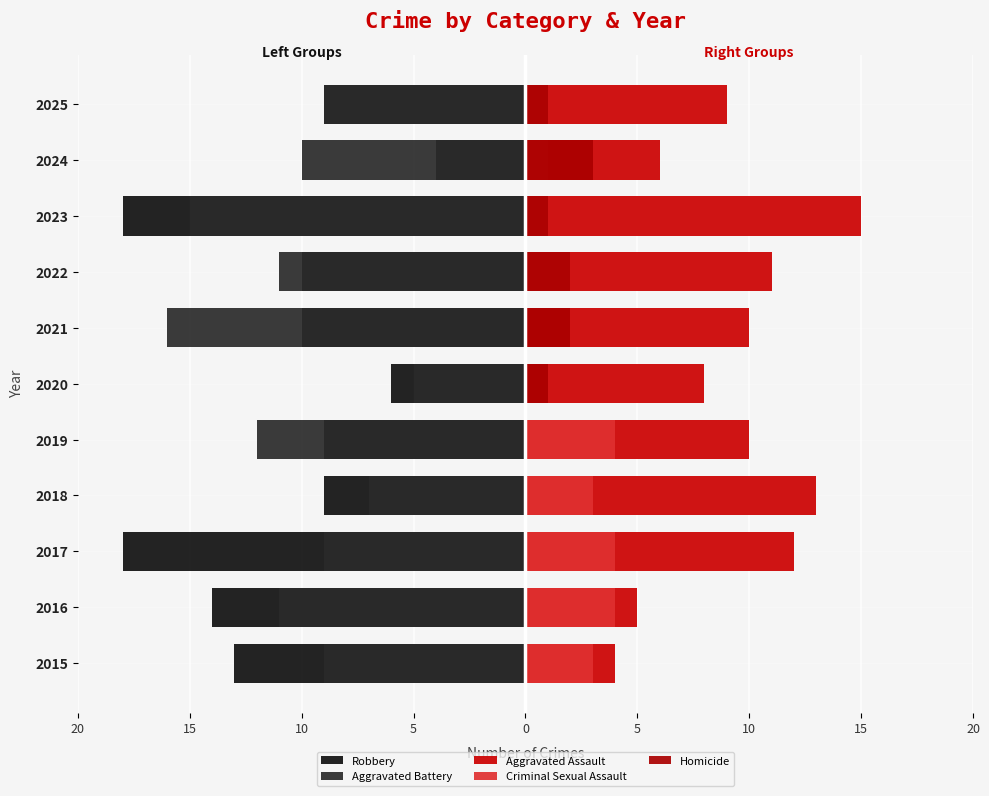

What is the highest value of the Homicide series?

3